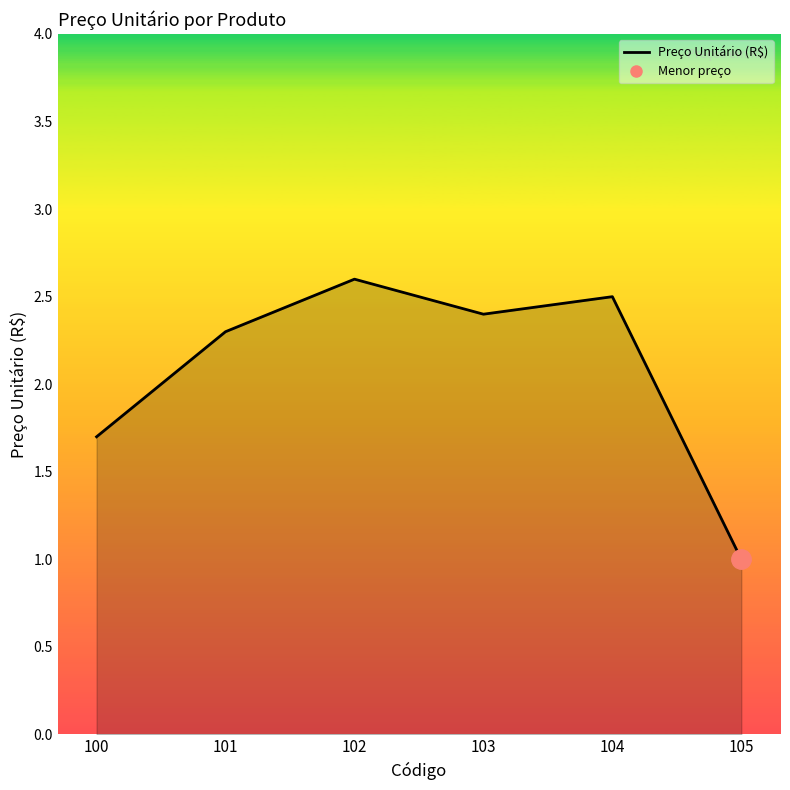

Where is the data nearest to the value 1?

105